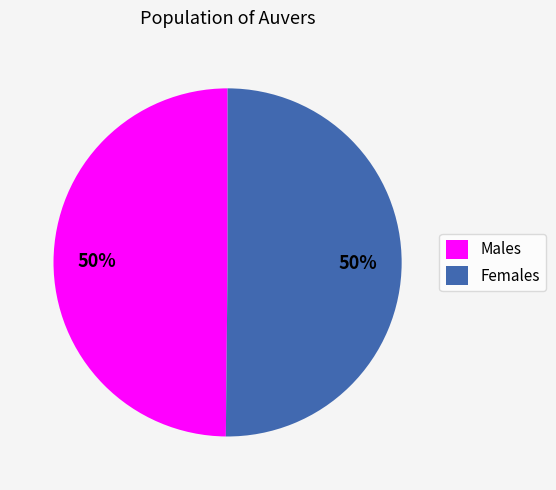

Is it true that Females is 43% of the pie?

False